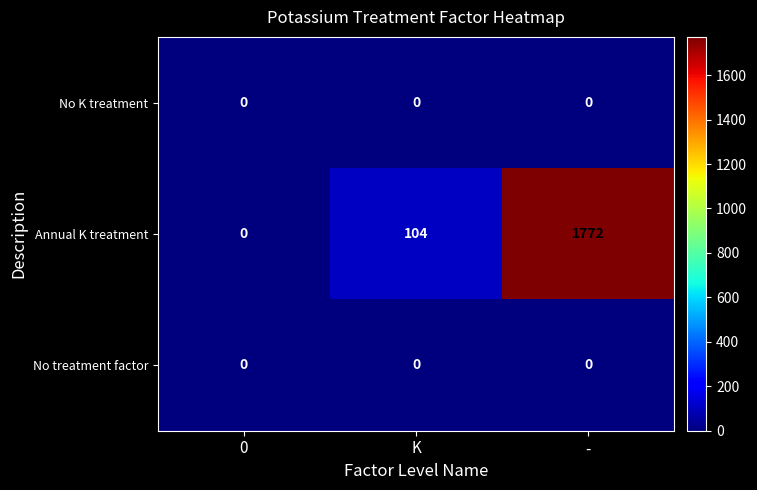

The value of No treatment factor at K is 0. True or false?

True